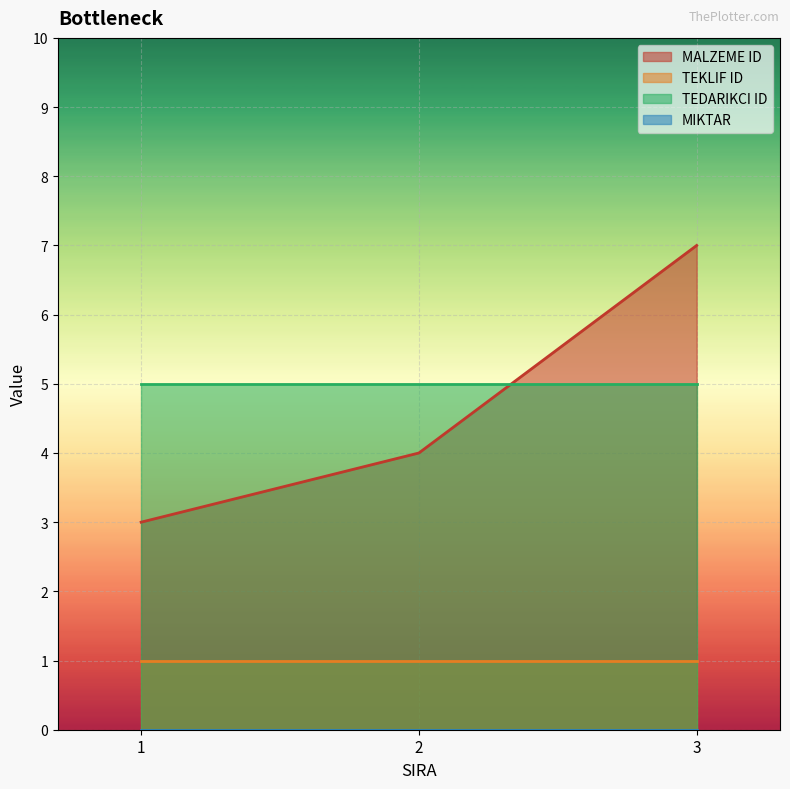

The TEDARIKCI ID series shows 5 at 3. True or false?

True